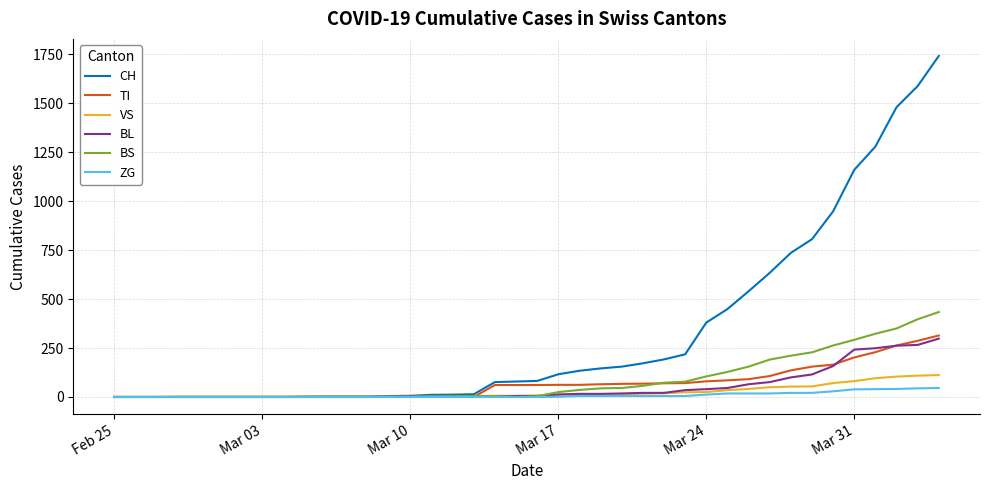

Which series has the largest range (max minus min)?

CH